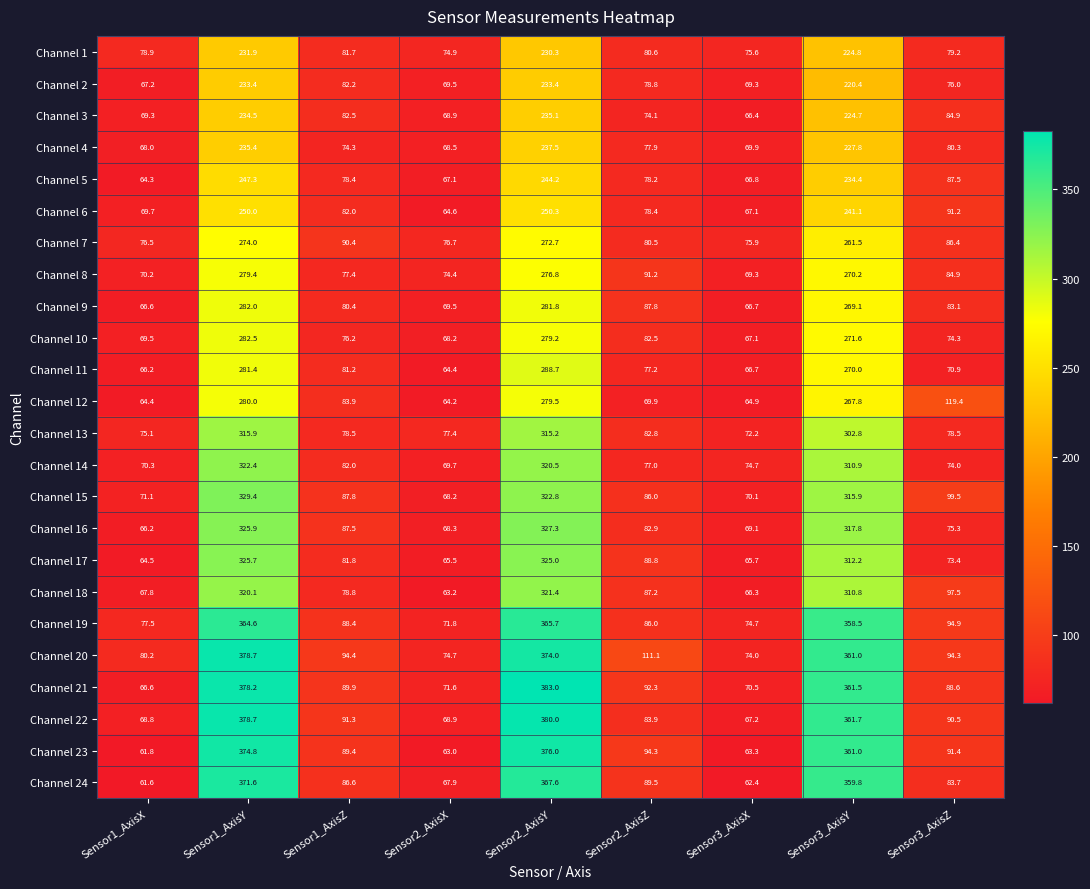

At how many categories does at least one series exceed 248?

3